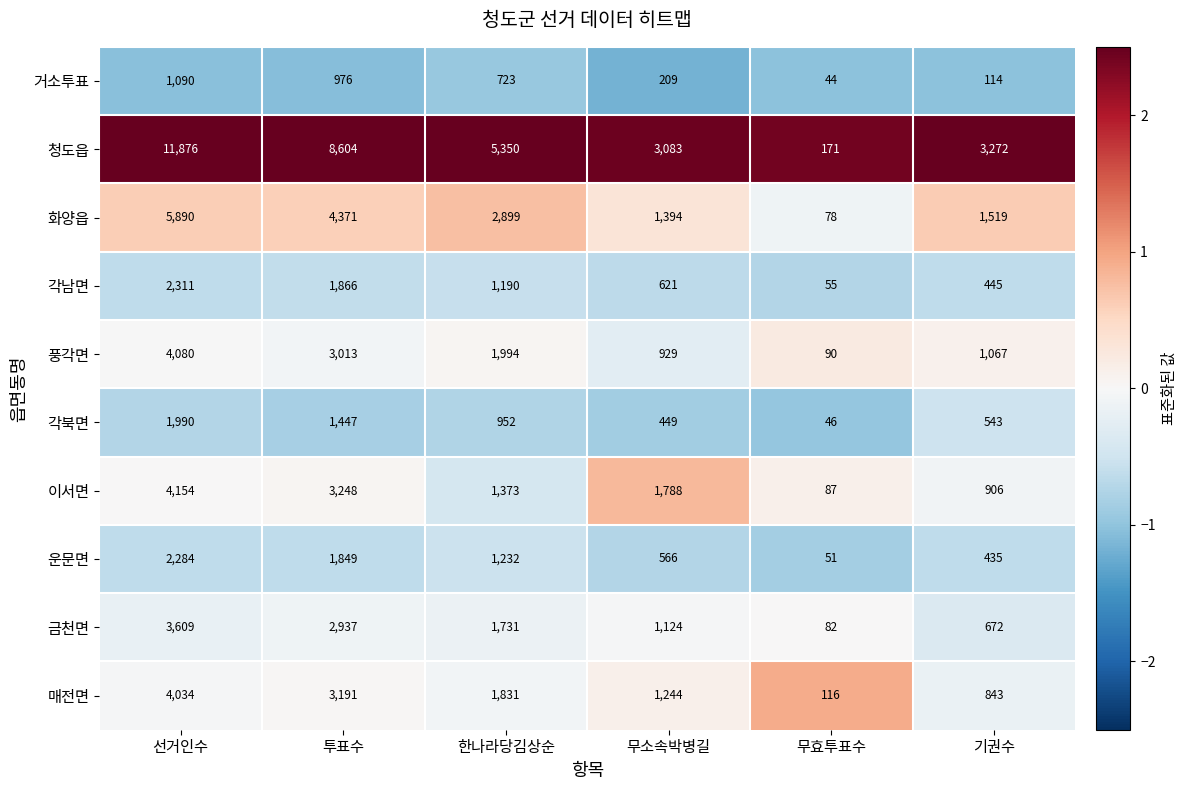

The value of 거소투표 at 무소속박병길 is 310. True or false?

False